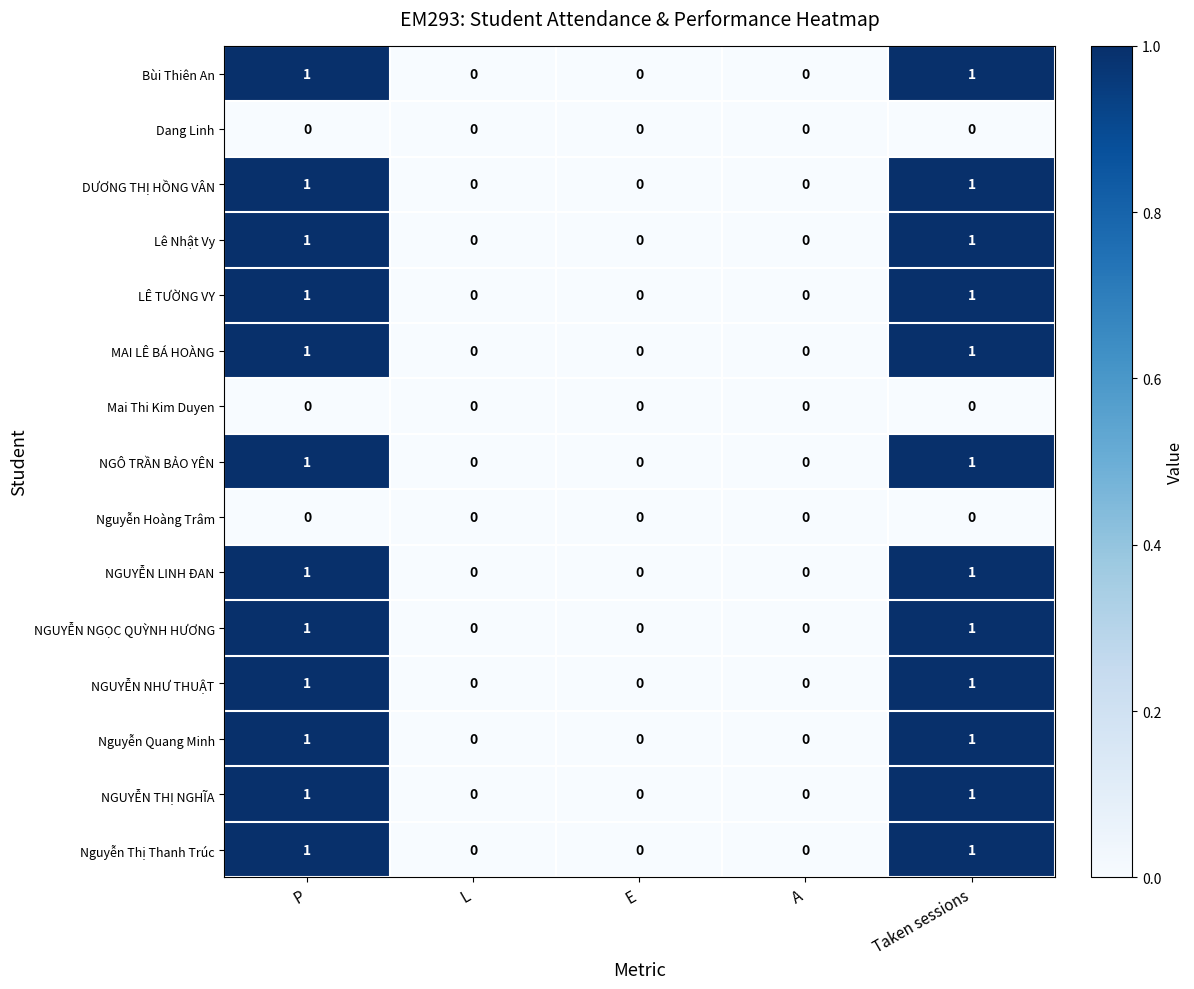

True or false: Nguyễn Hoàng Trâm has a value of 0 at Taken sessions.

True